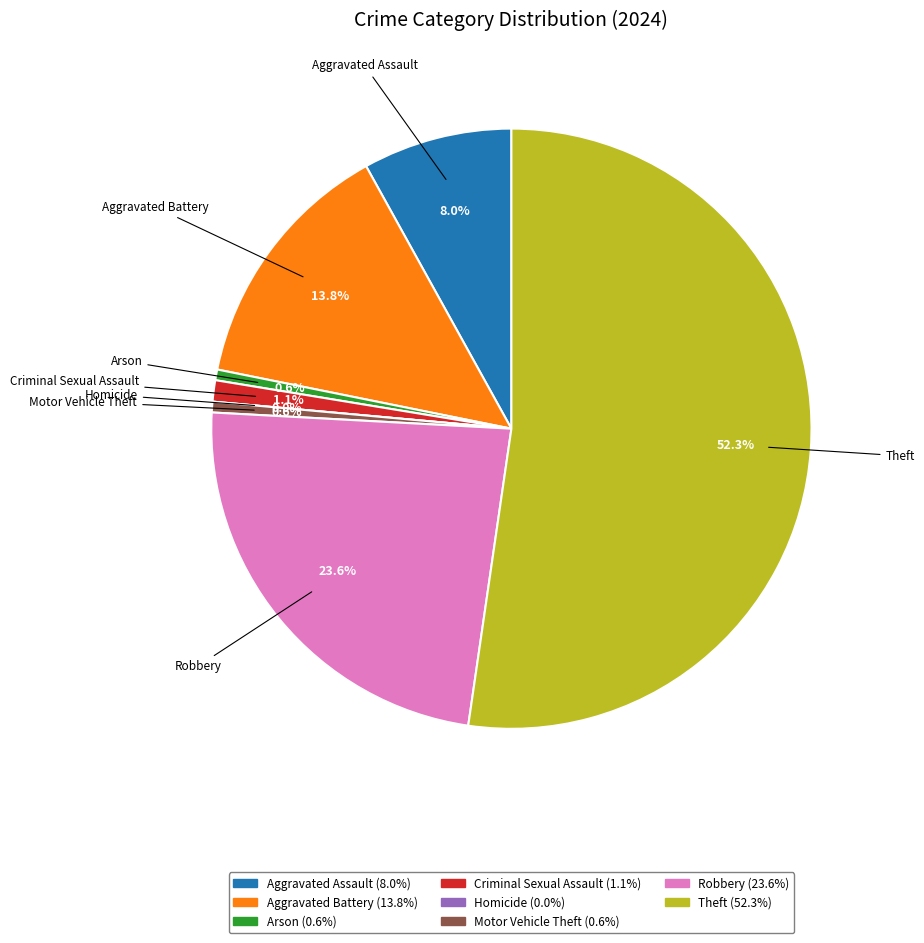

Count the number of slices in the pie.

8